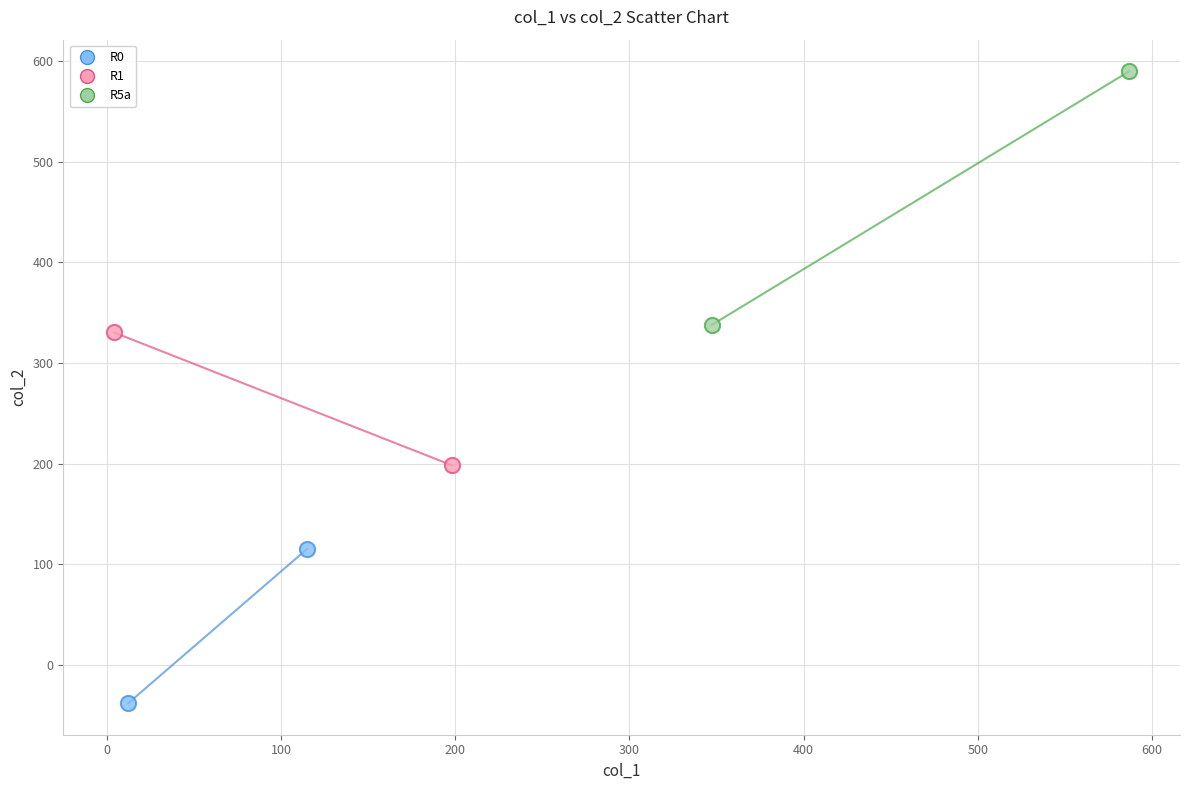

What are all the series names shown in the legend?

R0, R1, R5a